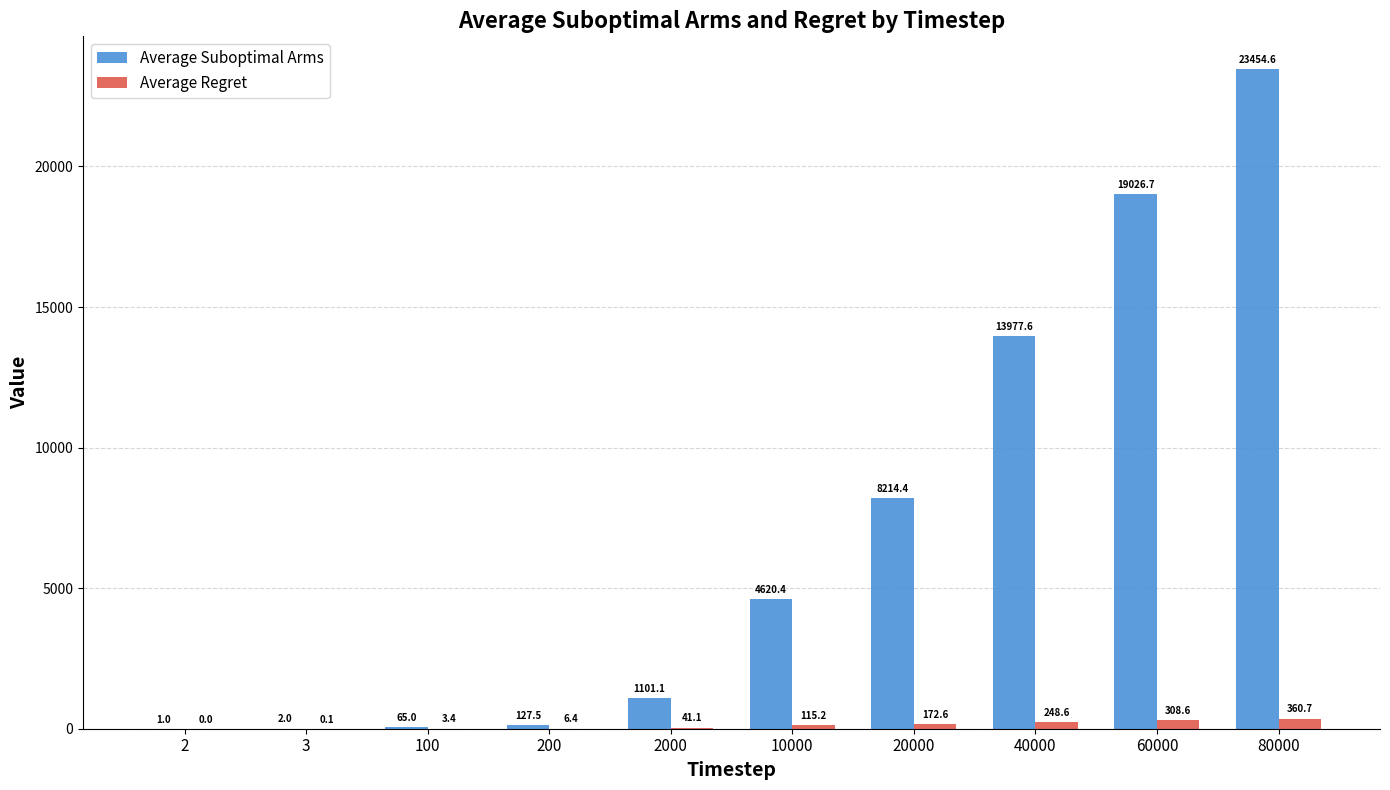

What is the maximum value shown in the chart?

23454.6